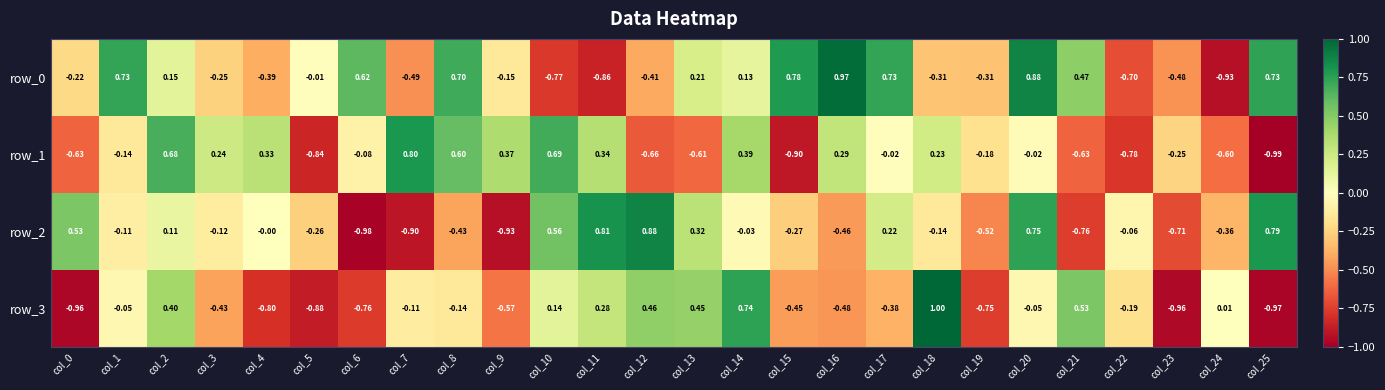

Is the value of row_1 at col_1 greater than the value of row_3 at col_14?

No